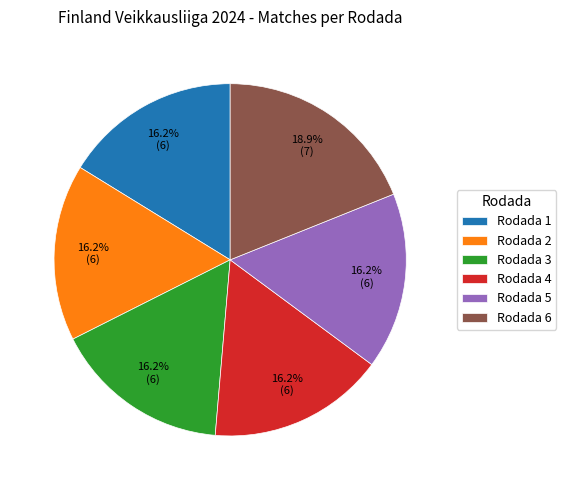

Do Rodada 6 and Rodada 4 together represent more than half of the pie?

No